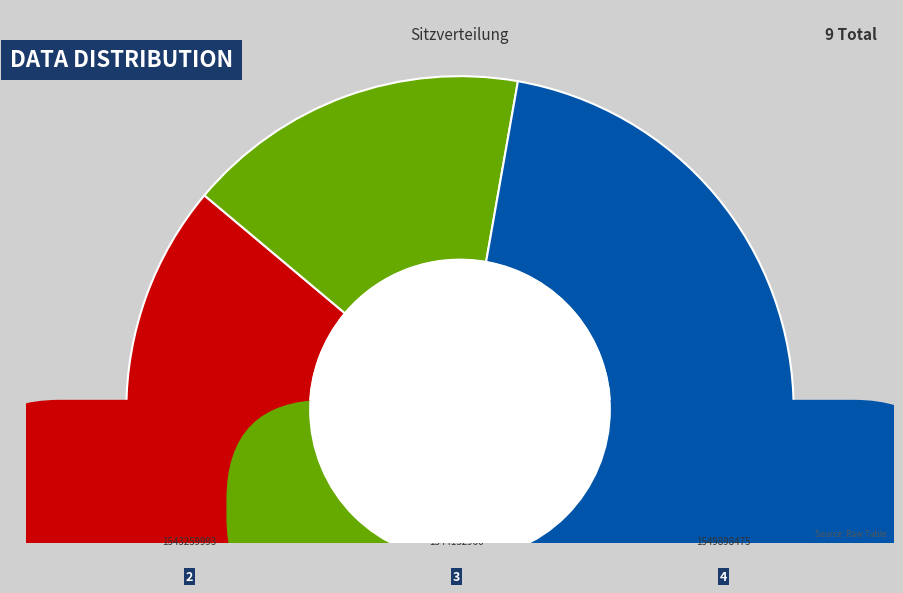

Between 1549898475 and 1543259993, which is larger?

1549898475